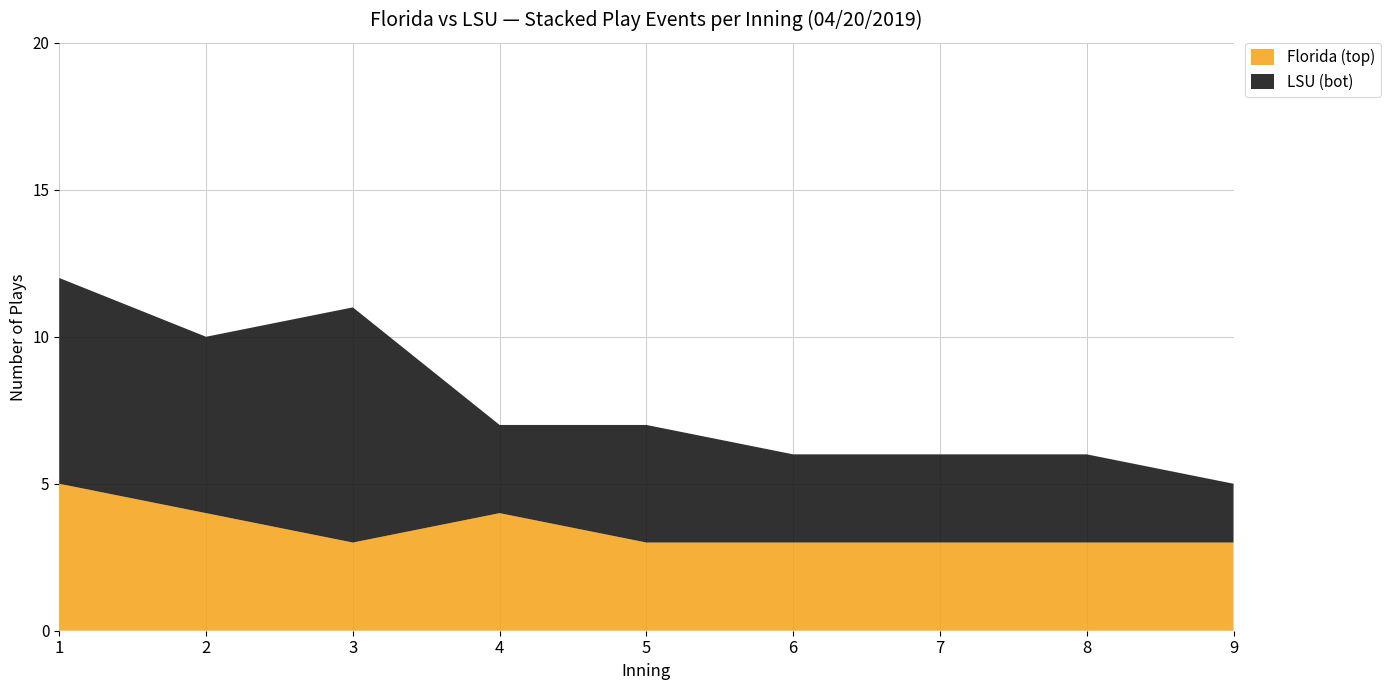

Is it true that Florida (top) equals 1 at 9?

False